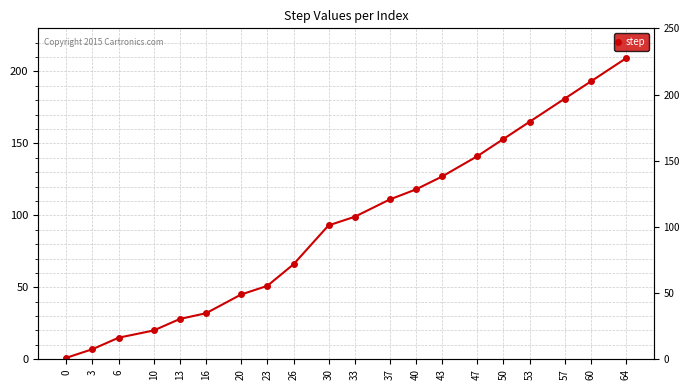

What is the average value?

93